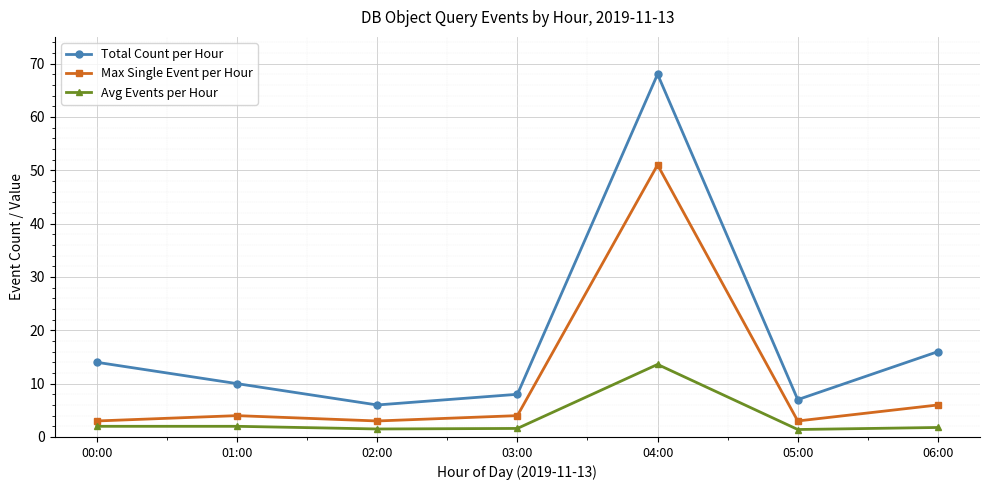

True or false: Max Single Event per Hour and Avg Events per Hour intersect in this chart.

False